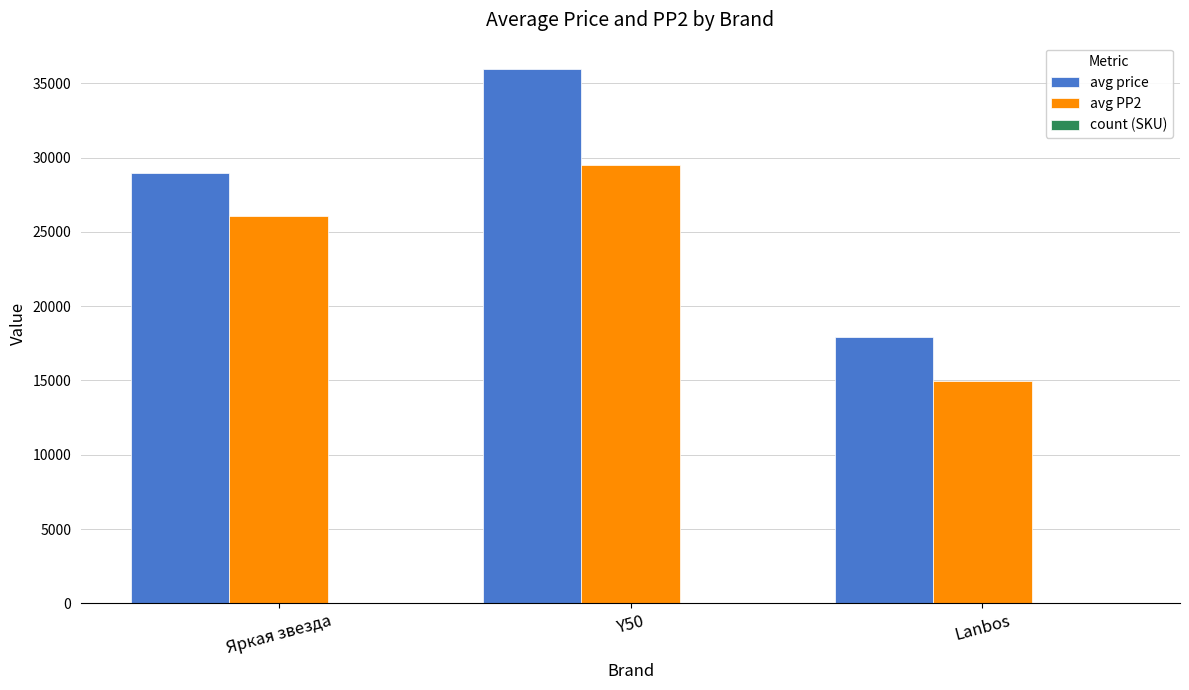

Where is avg price nearest to the value 26916?

Яркая звезда